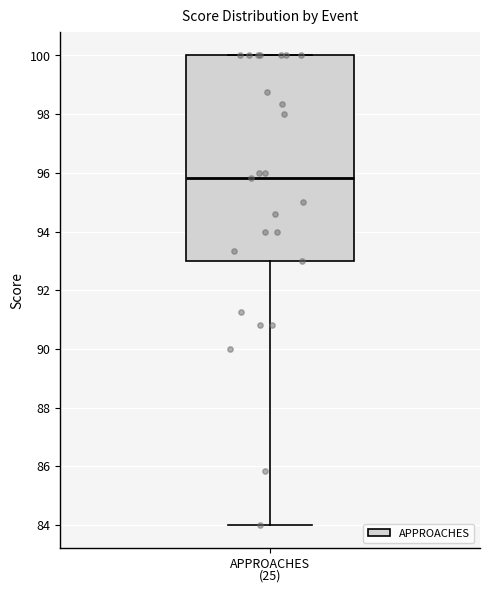

Where is the lower edge of the box for APPROACHES on the y-axis? The values are not printed on the chart, so give them approximately, as read against the axis.

93.0